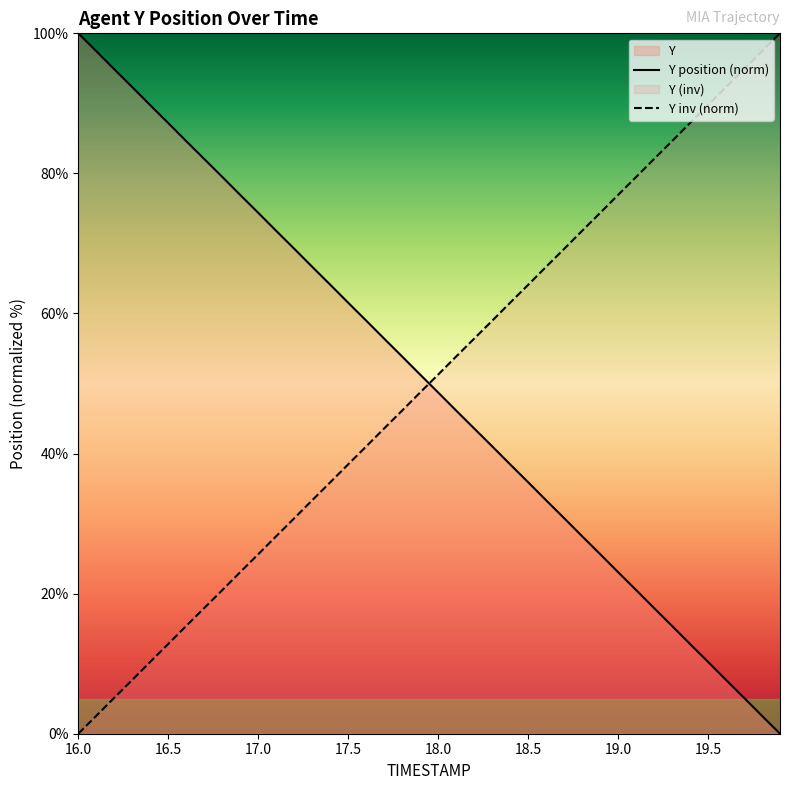

The Y position (norm) series shows 74.4 at 17.0. True or false?

True